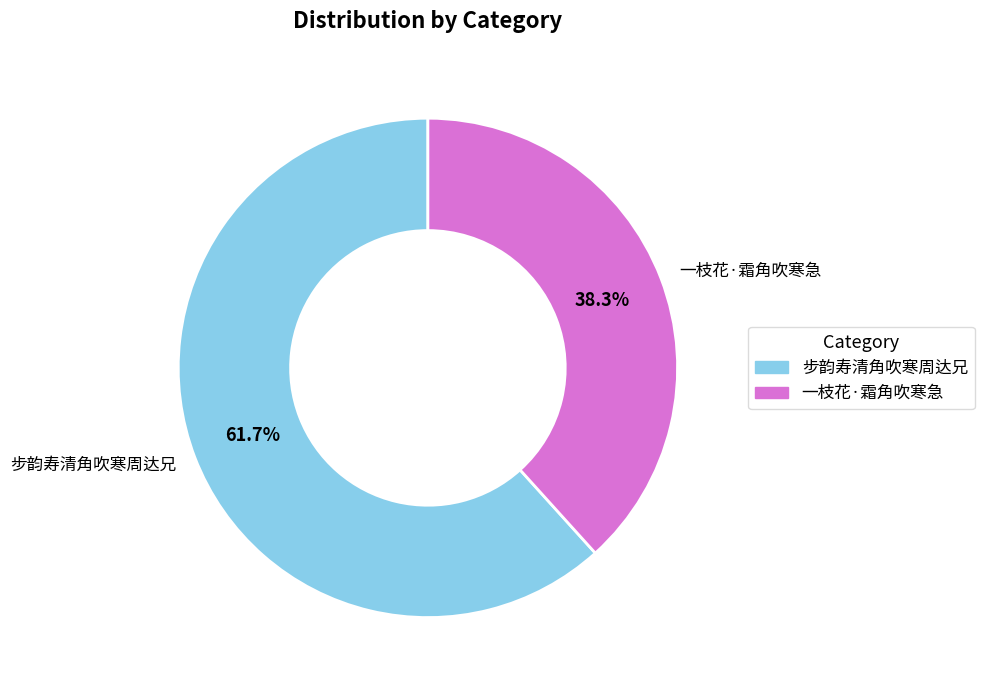

True or false: 步韵寿清角吹寒周达兄 accounts for 67% of the total.

False